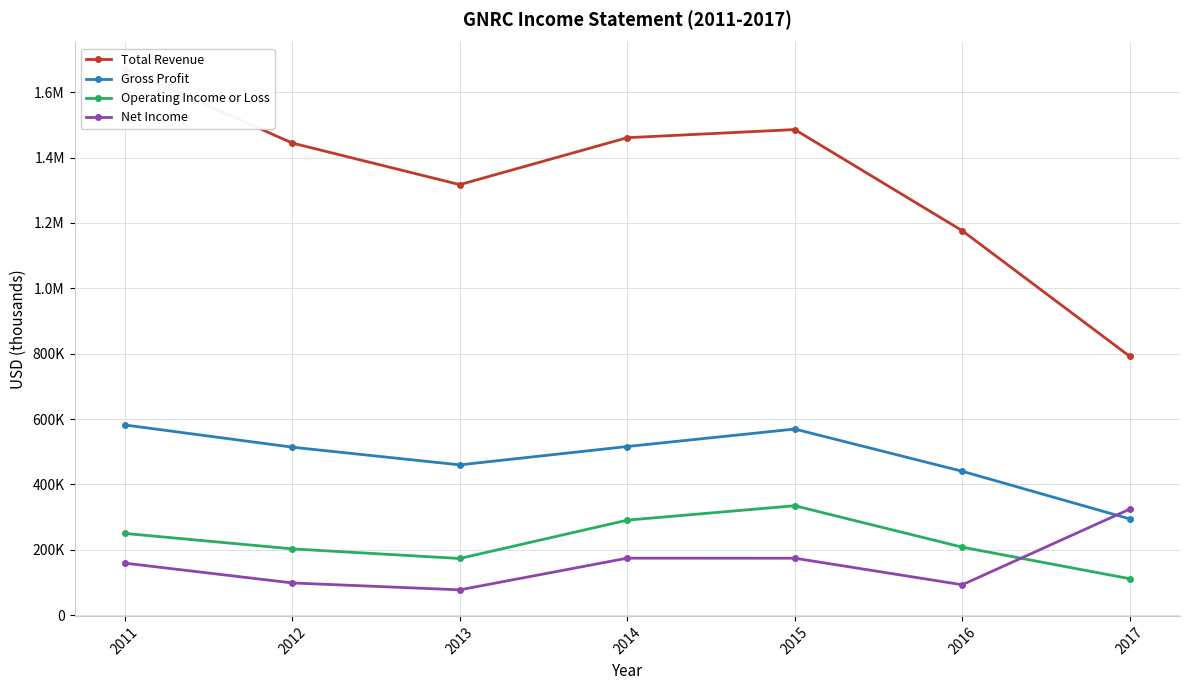

Reading left to right, what are all the values shown in this chart?

Total Revenue: 2011=1672400	2012=1444500	2013=1317300	2014=1460900	2015=1485800	2016=1176300	2017=792000
Gross Profit: 2011=582100	2012=514100	2013=460000	2014=516200	2015=569600	2016=440400	2017=294700
Operating Income or Loss: 2011=250300	2012=203000	2013=173600	2014=290900	2015=335000	2016=208200	2017=111700
Net Income: 2011=159400	2012=98800	2013=77700	2014=174600	2015=174500	2016=93200	2017=324600